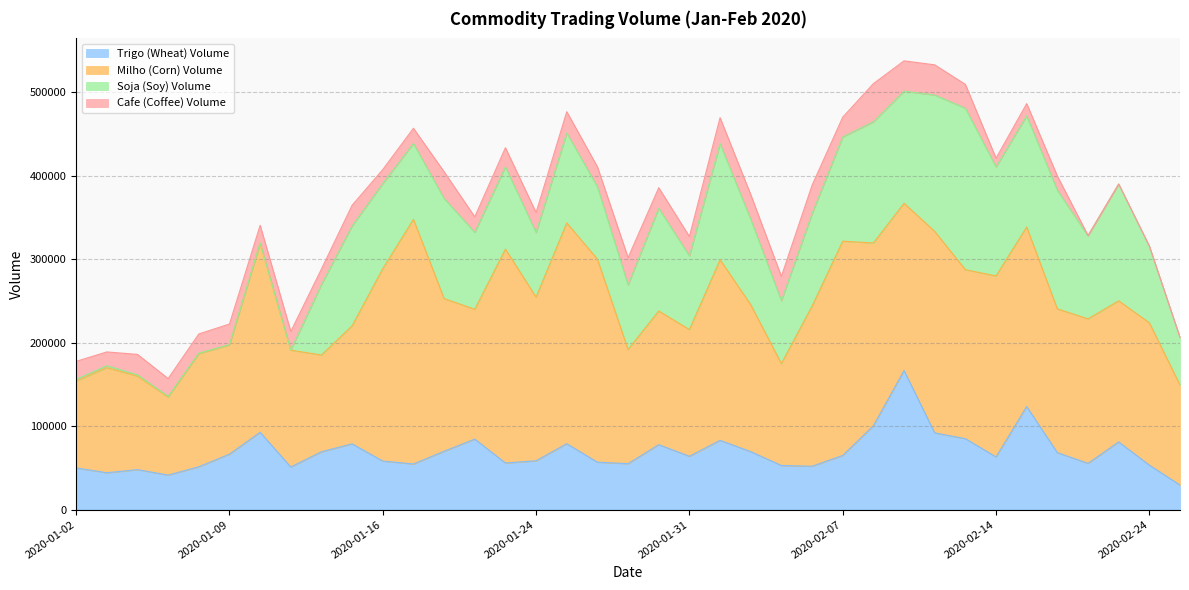

What is the difference between the highest and lowest values at 2020-01-09?

130592